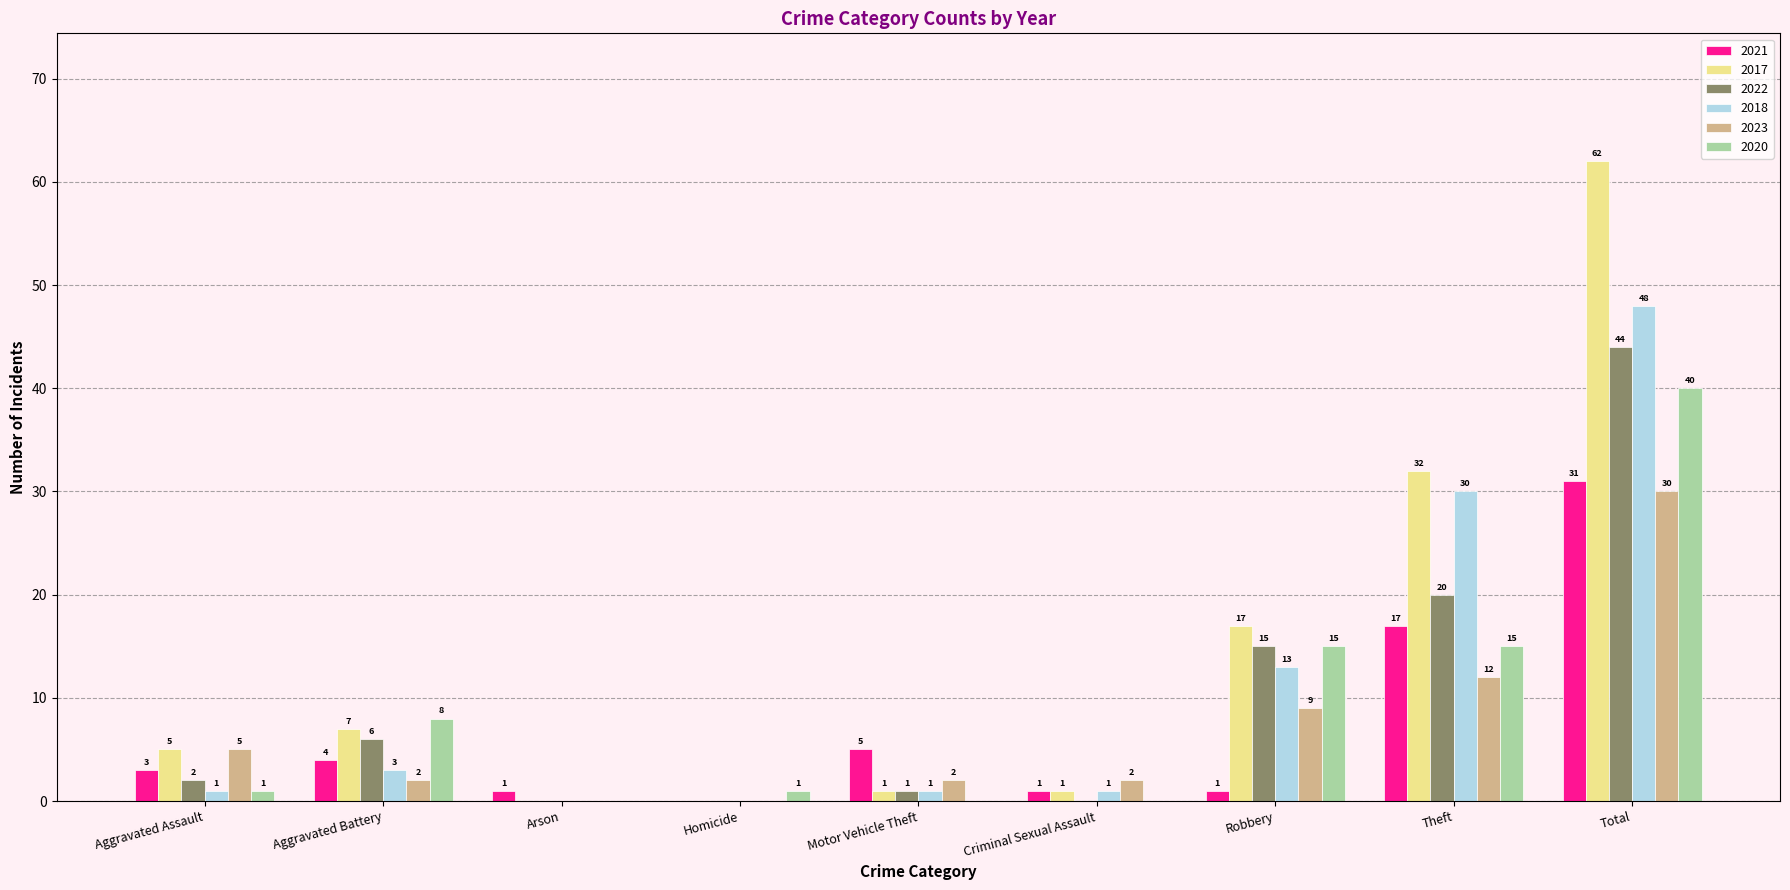

Reading left to right, extract all data points from this chart.

2021: 3	4	1	0	5	1	1	17	31
2017: 5	7	0	0	1	1	17	32	62
2022: 2	6	0	0	1	0	15	20	44
2018: 1	3	0	0	1	1	13	30	48
2023: 5	2	0	0	2	2	9	12	30
2020: 1	8	0	1	0	0	15	15	40